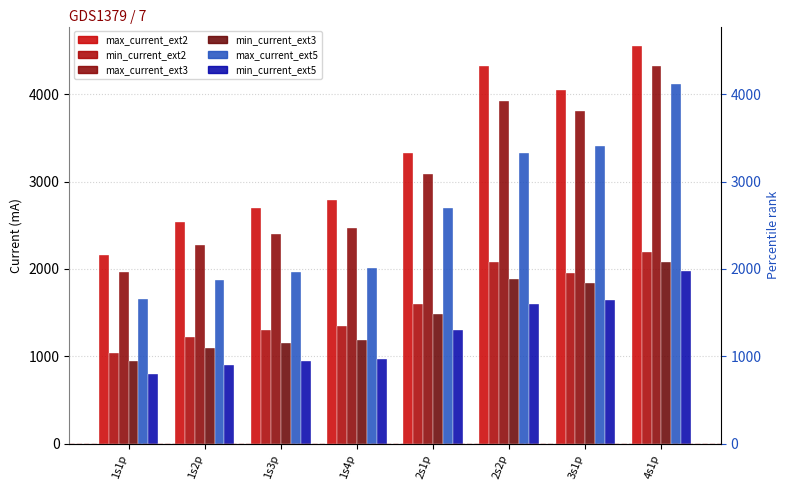

List the series in order of their peak value, lowest first.

min_current_ext5, min_current_ext3, min_current_ext2, max_current_ext5, max_current_ext3, max_current_ext2